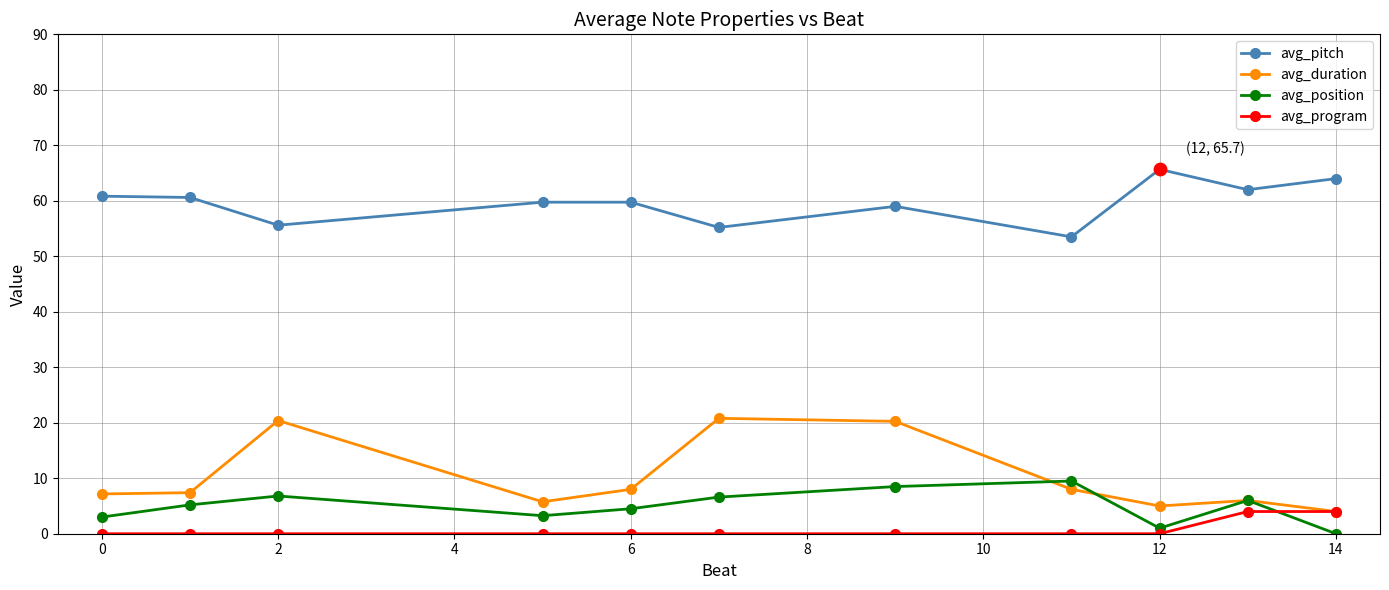

Which series has the largest total across all categories?

avg_pitch